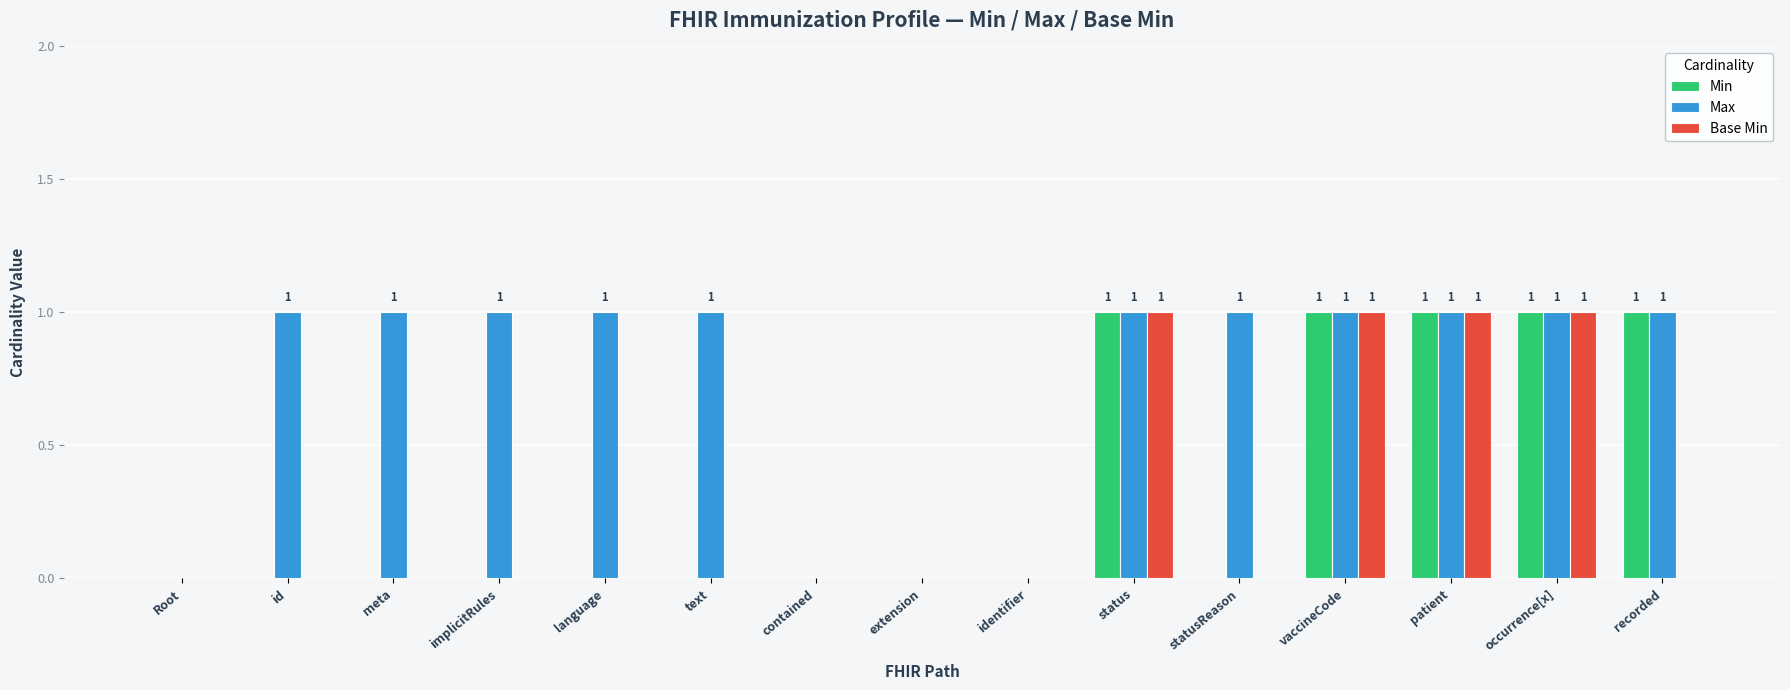

What is the sum of all Max values?

11